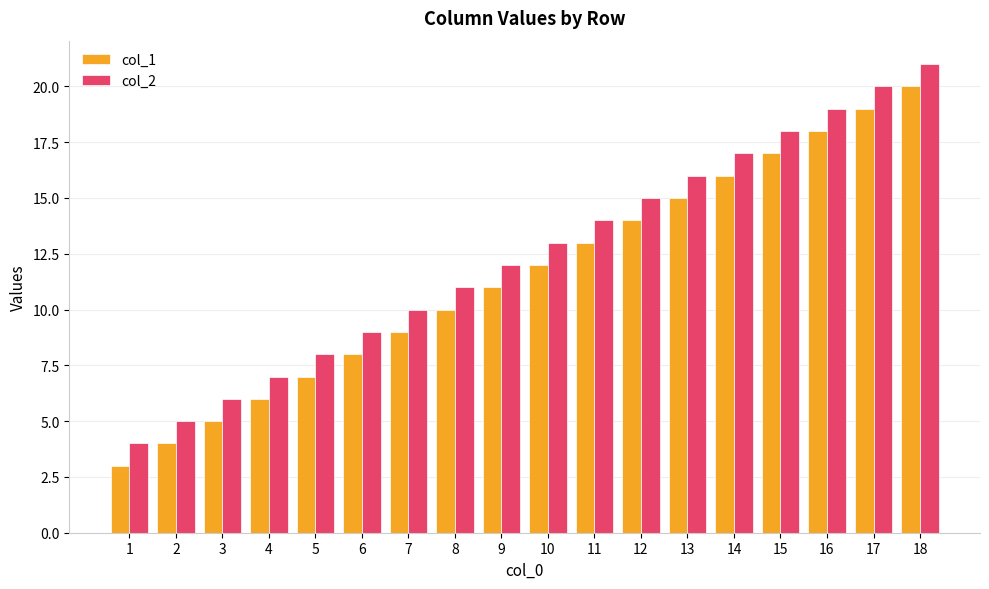

What is the greatest value displayed?

21